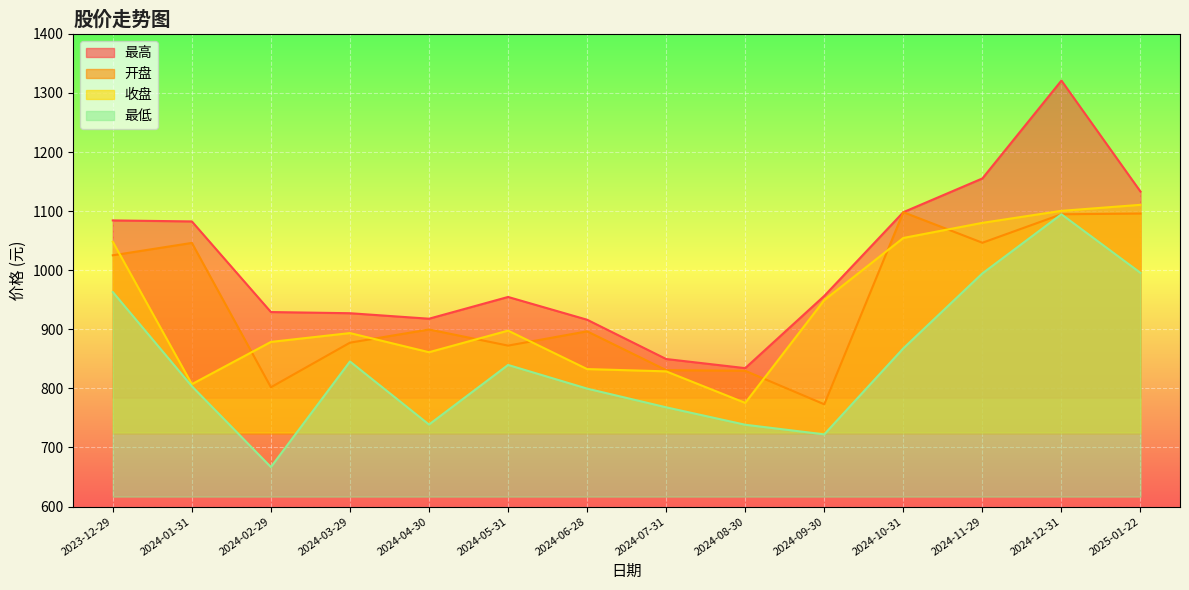

At 2024-06-28, list the series in order from largest to smallest.

最高, 开盘, 收盘, 最低